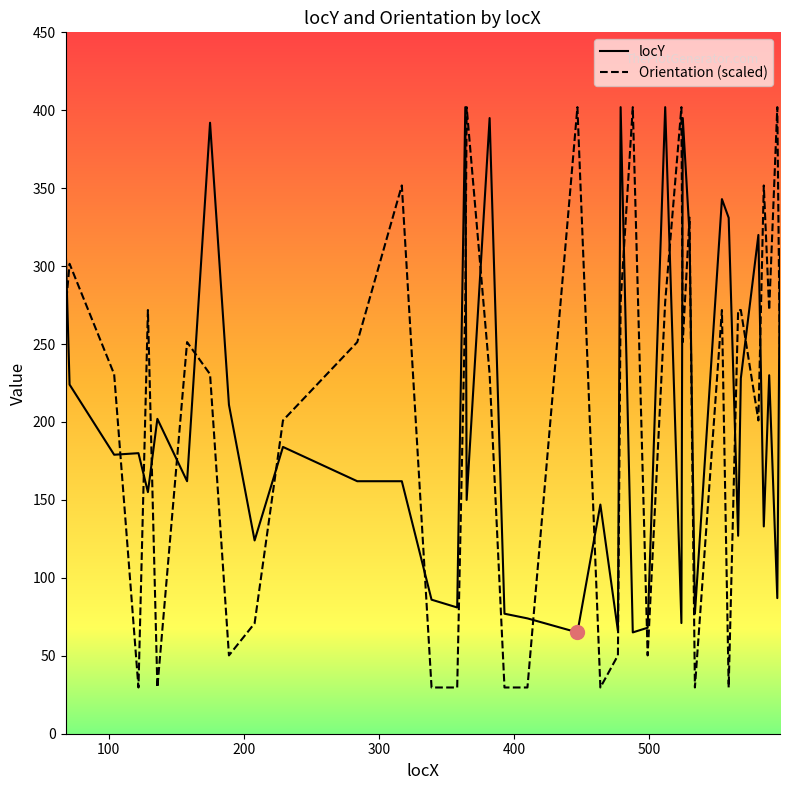

Which series has the widest spread of values?

Orientation (scaled)